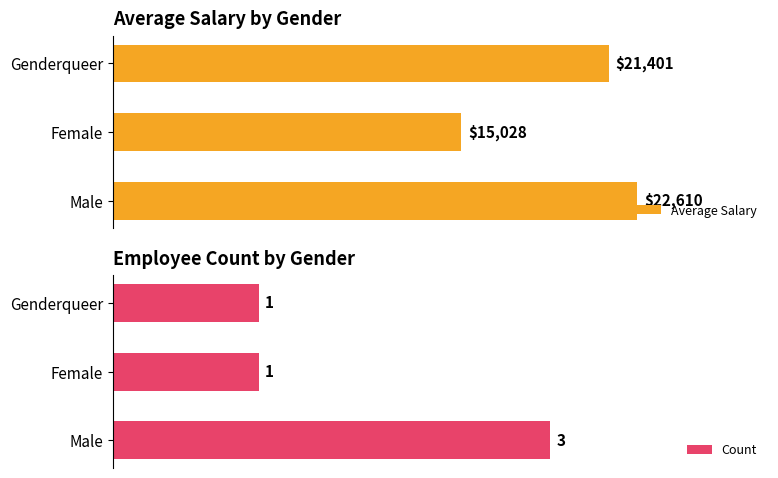

Which series has the largest total across all categories?

Average Salary